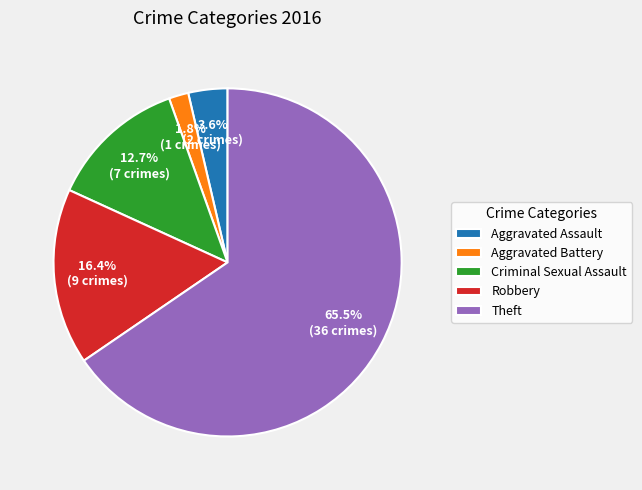

To the nearest percent, what is the difference between the largest and smallest slice percentages?

64%